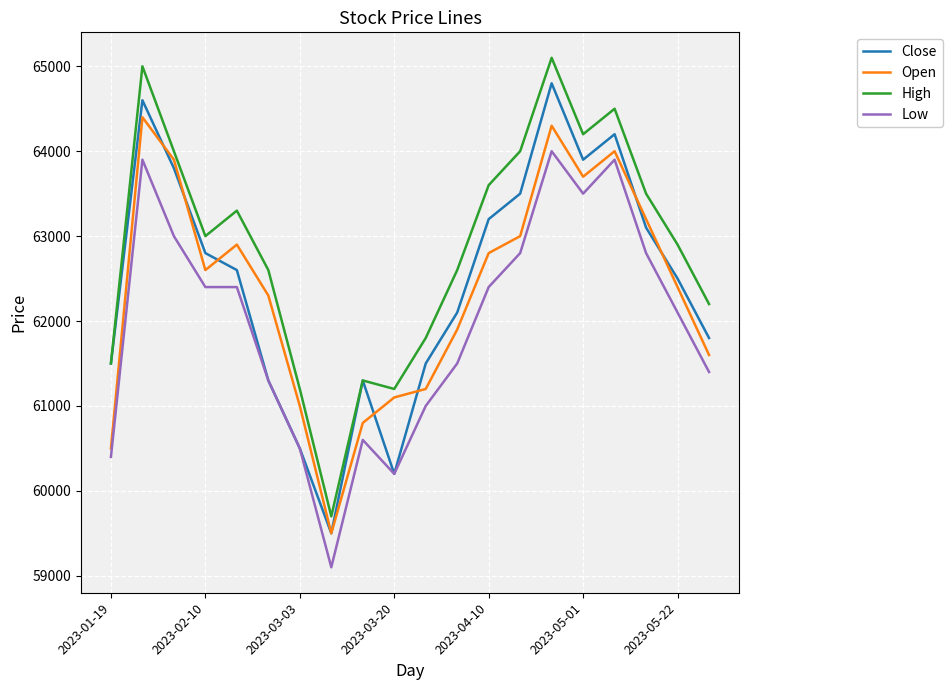

True or false: High and Low intersect in this chart.

False